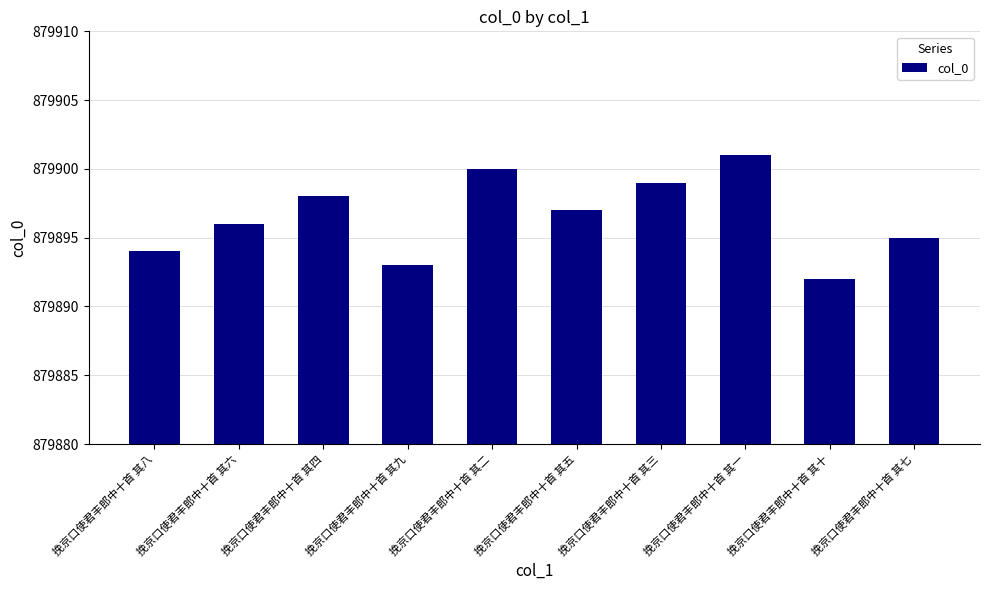

Which has a higher value, 挽京口使君丰郎中十首 其四 or 挽京口使君丰郎中十首 其六?

挽京口使君丰郎中十首 其四